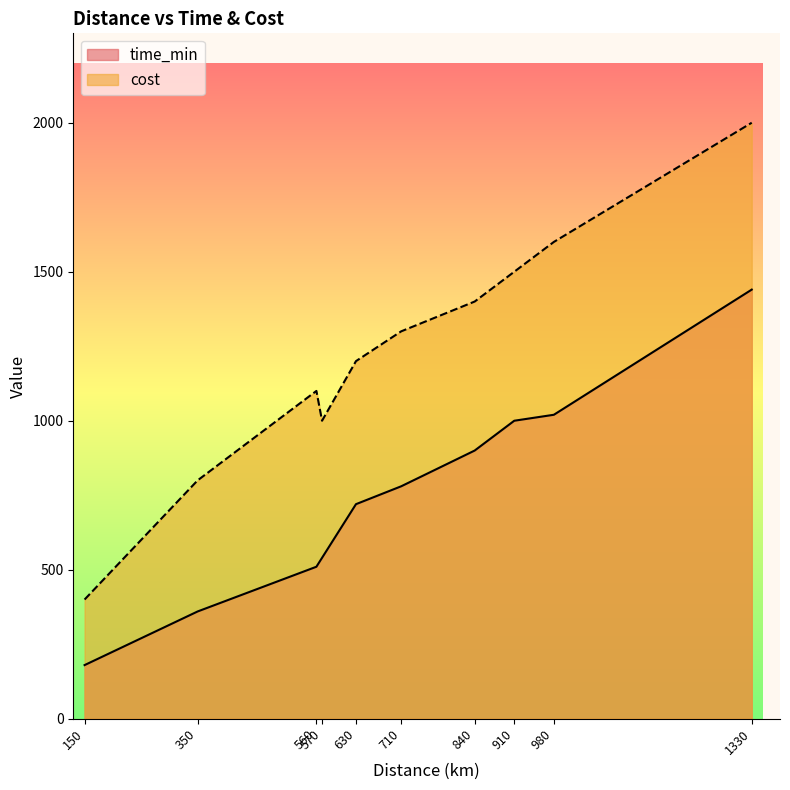

How many distinct data groups are displayed?

2